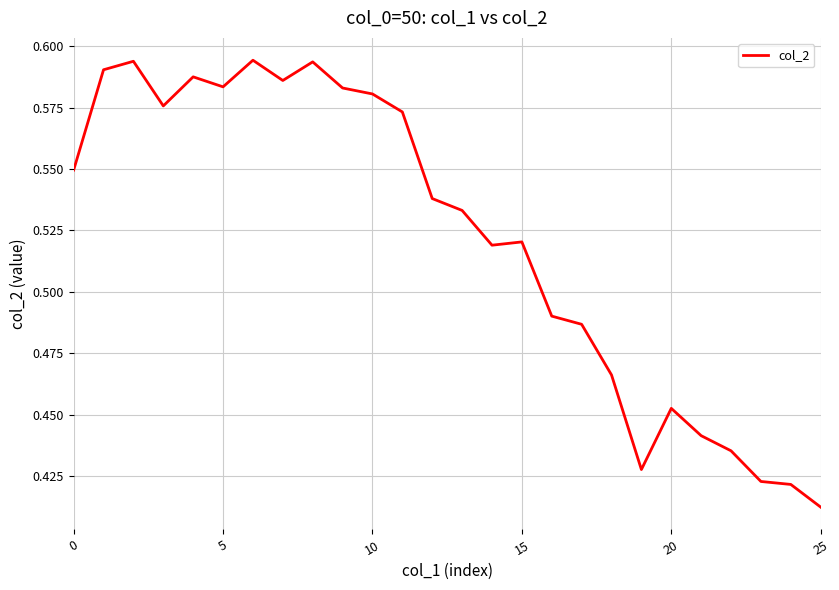

Which category has the lowest value across all series?

25